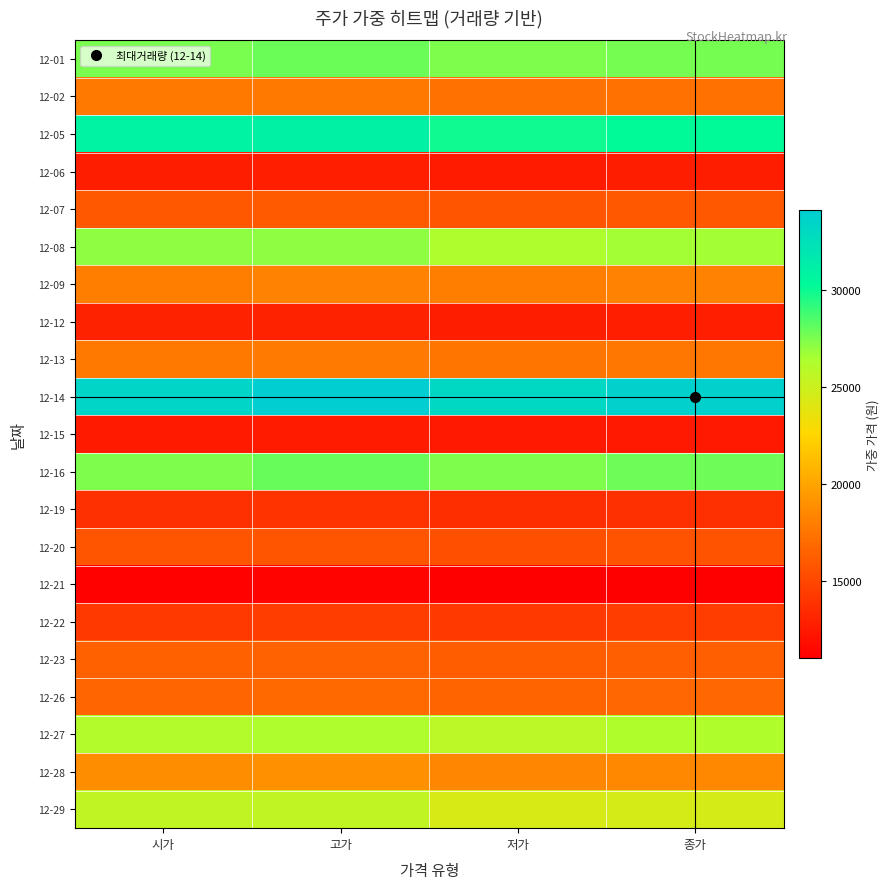

Count the number of data series in this chart.

21